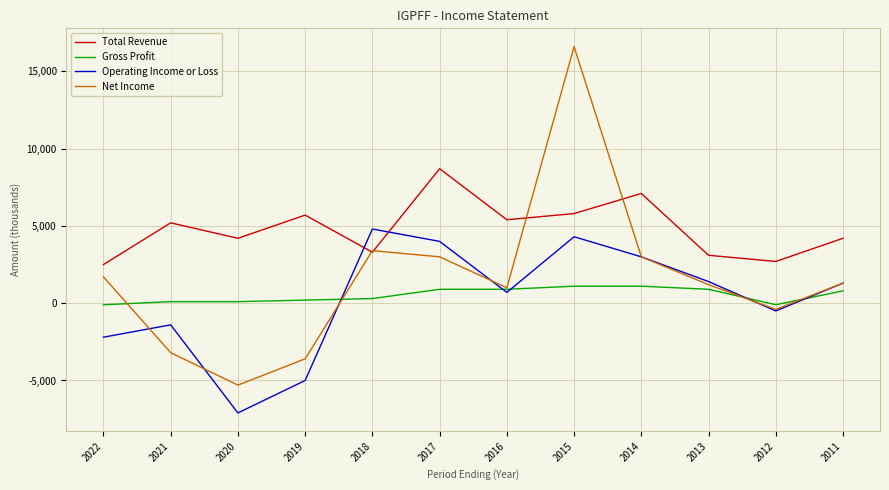

How many lines are shown in the chart?

4